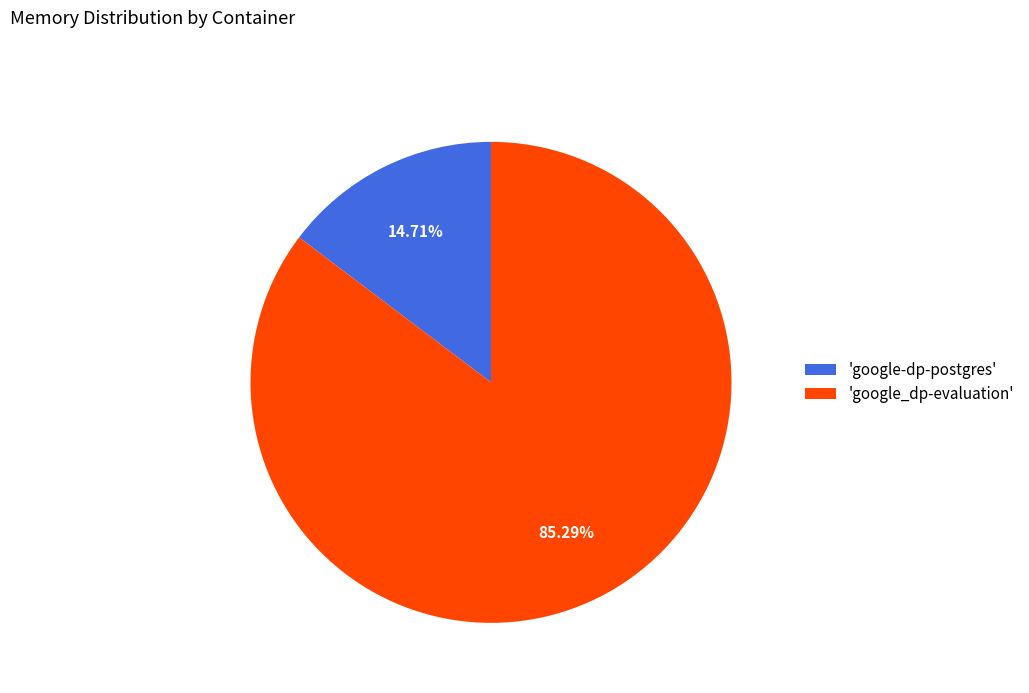

How many segments does this pie chart have?

2